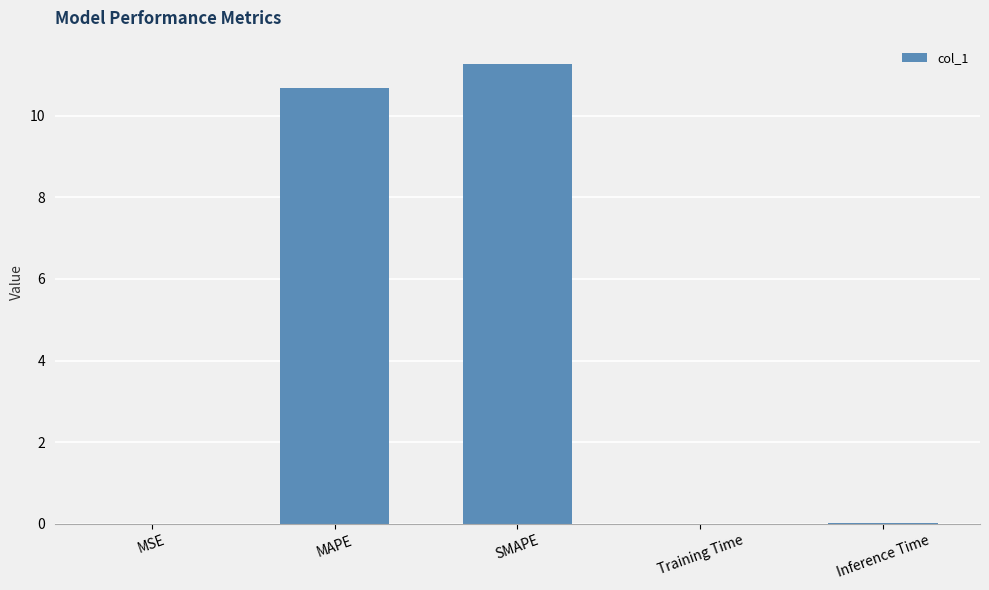

How many data points does each series have?

5